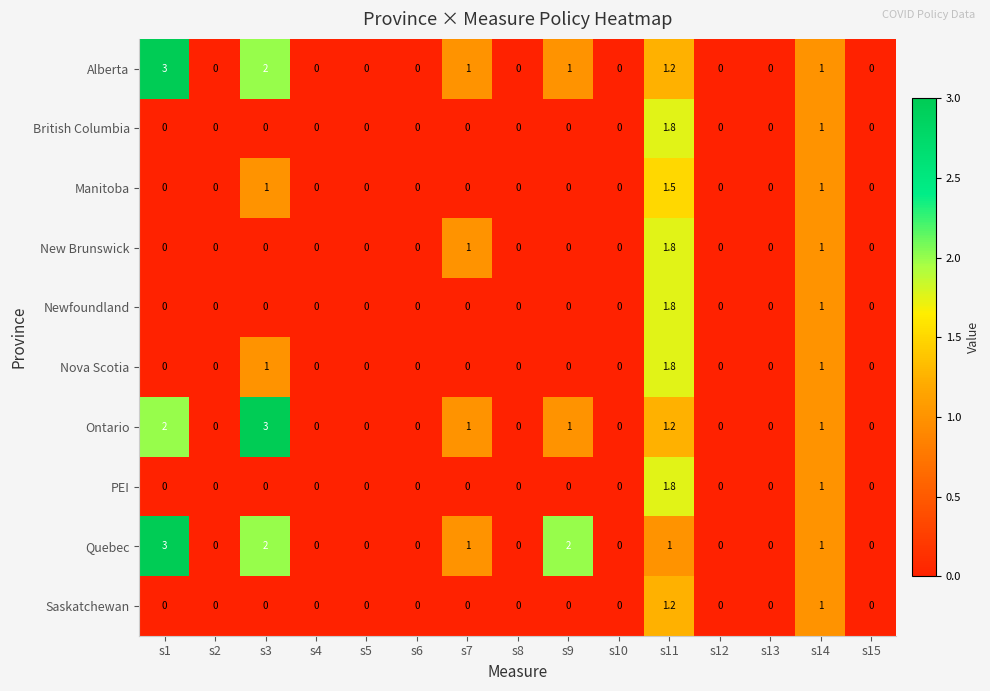

How many values in PEI are above zero?

2